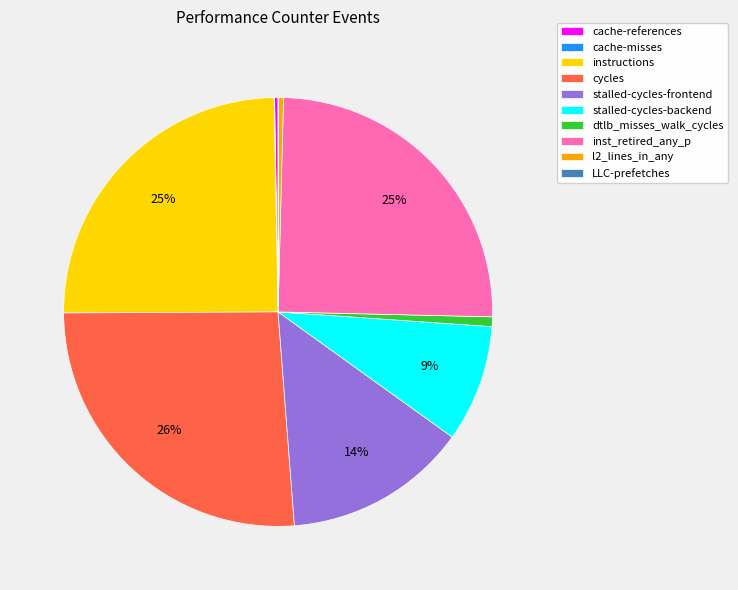

Is the sum of instructions and stalled-cycles-backend greater than half?

No